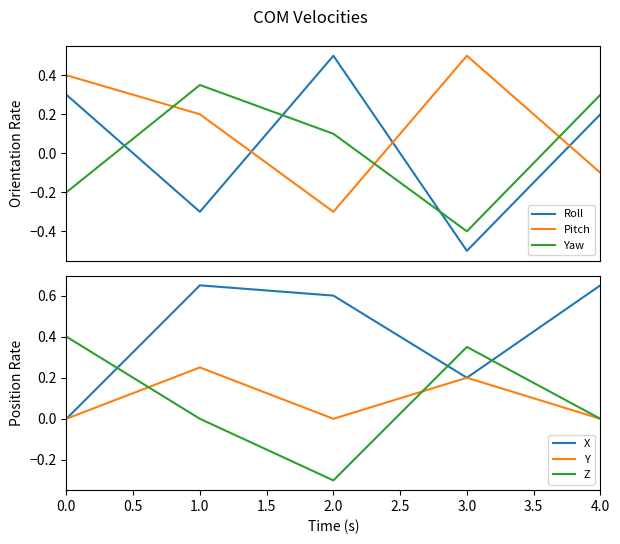

How many data points in Y are above 0?

2